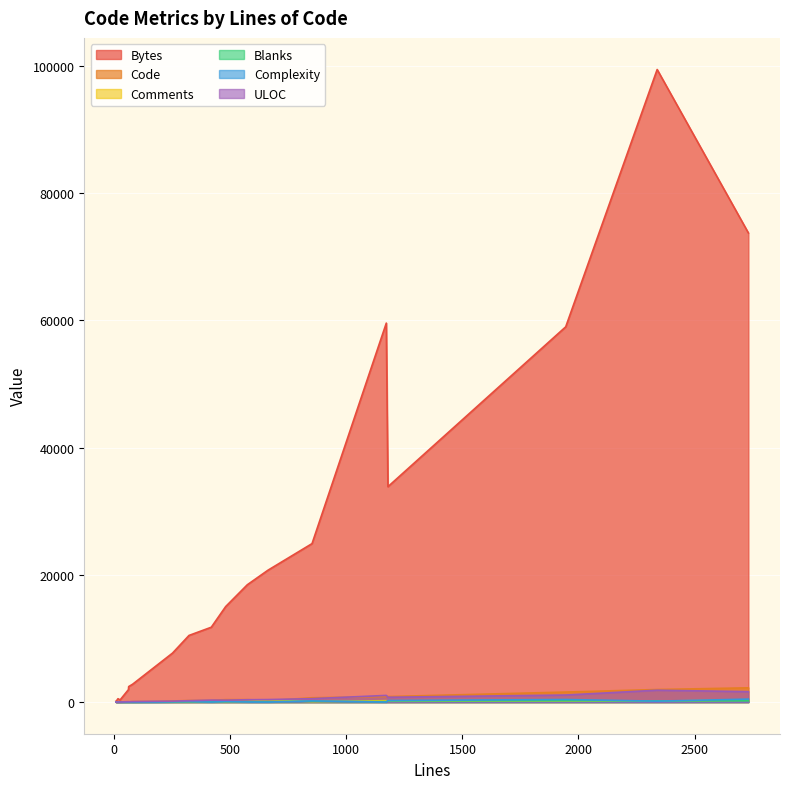

Which series has the widest spread of values?

Bytes